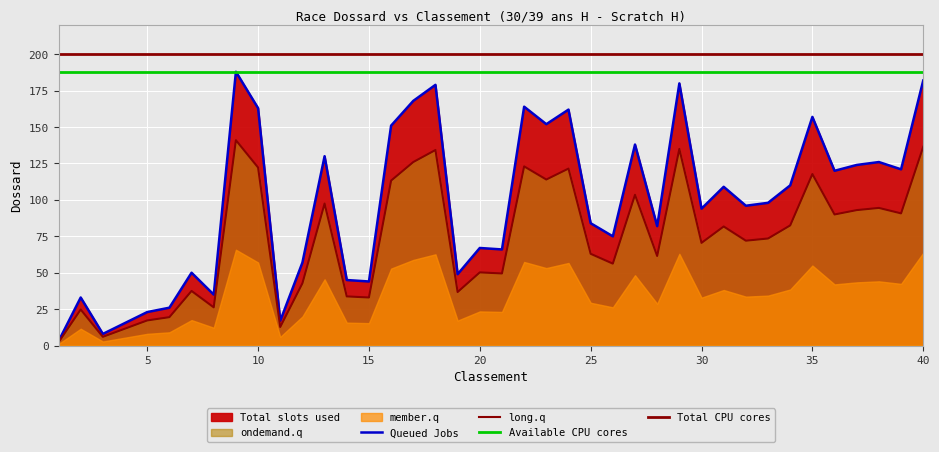

How many points are higher than both their immediate neighbors (excluding endpoints)?

13